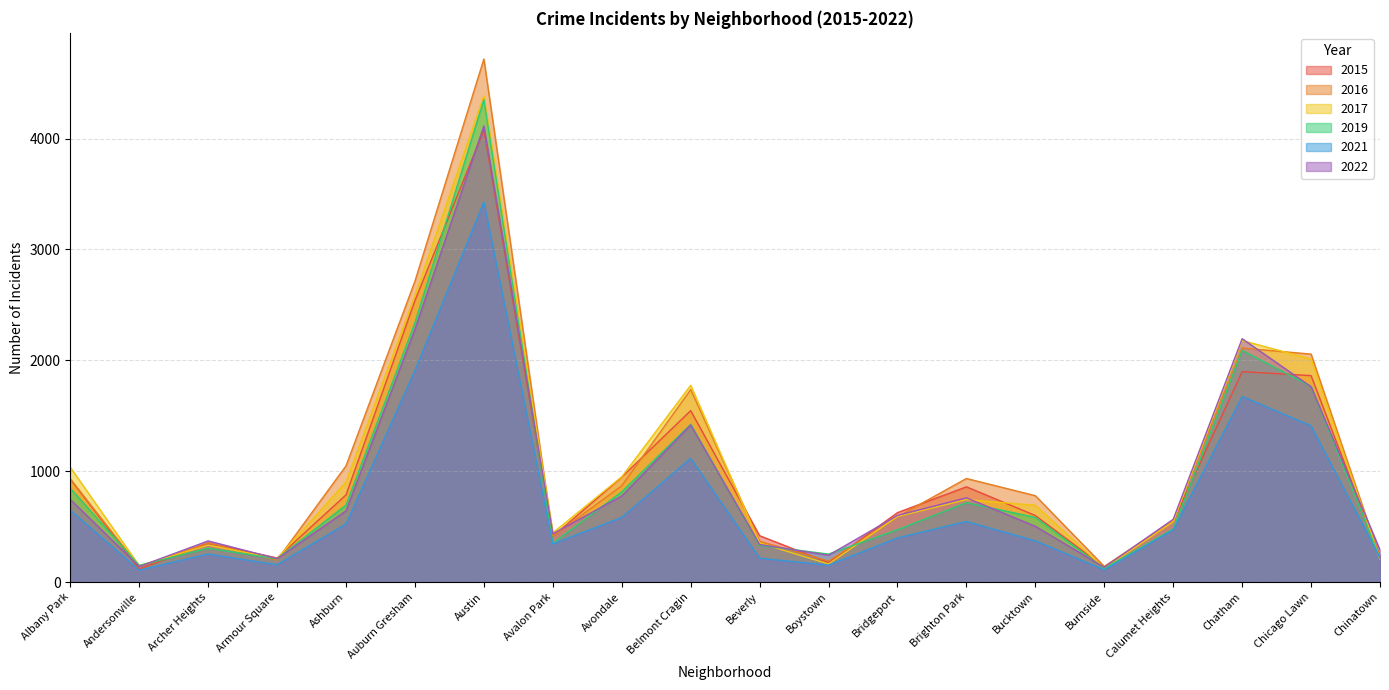

How many data points in 2015 are less than 626?

10